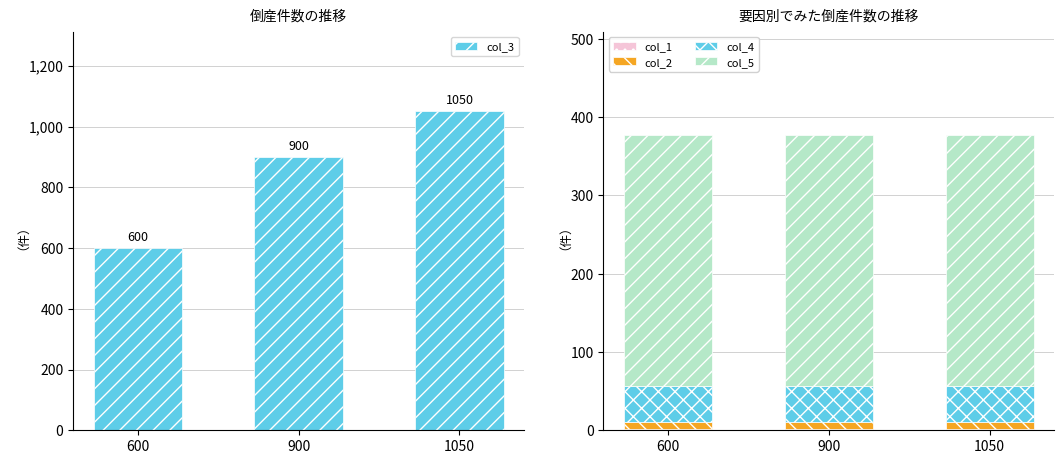

At which category does the chart reach its minimum across all series?

600